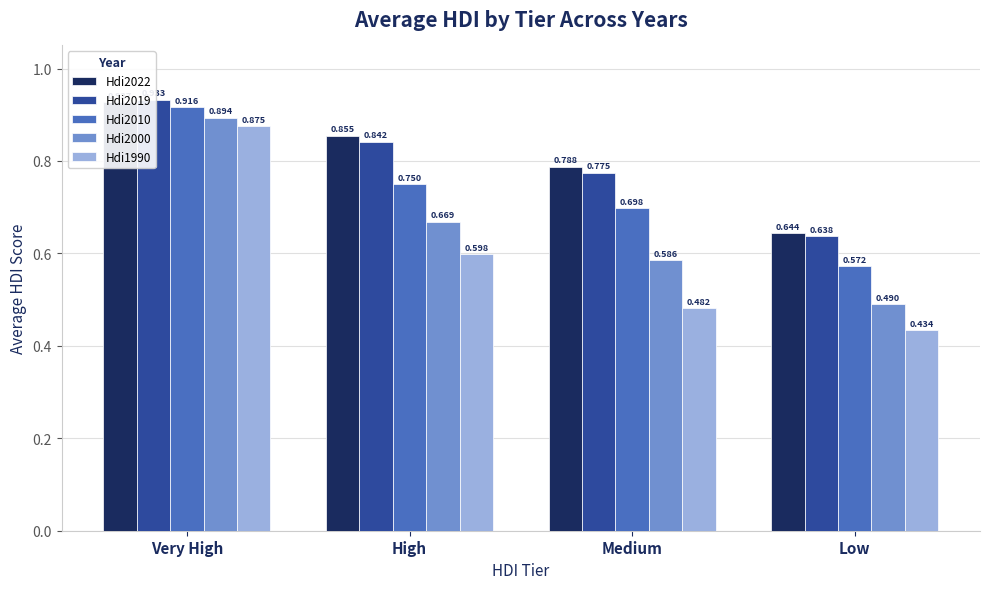

How many groups of bars are there?

4